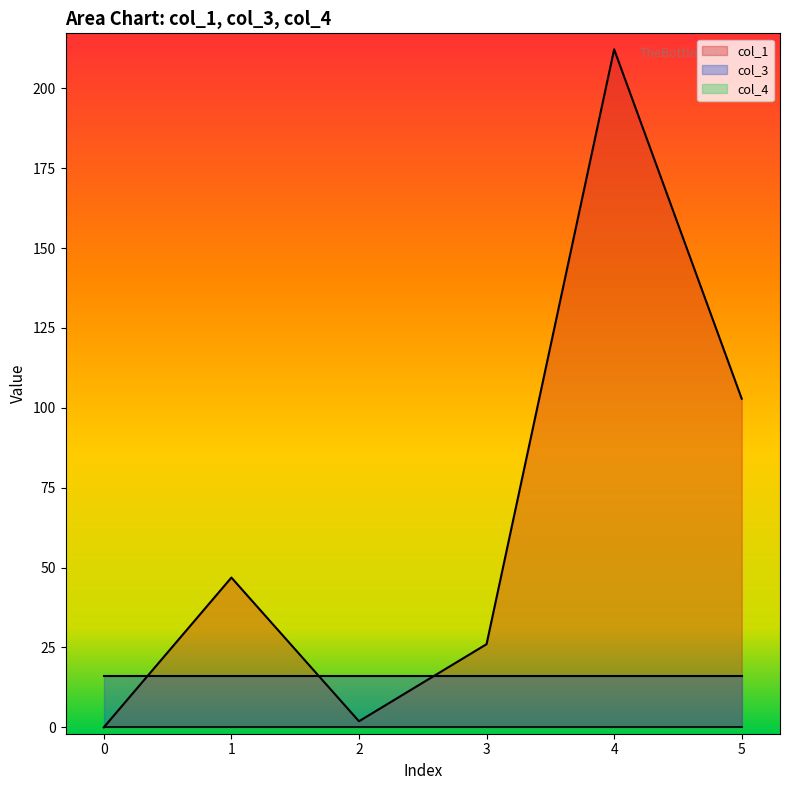

List the labels in order of col_4 value, largest first.

0, 1, 2, 3, 4, 5